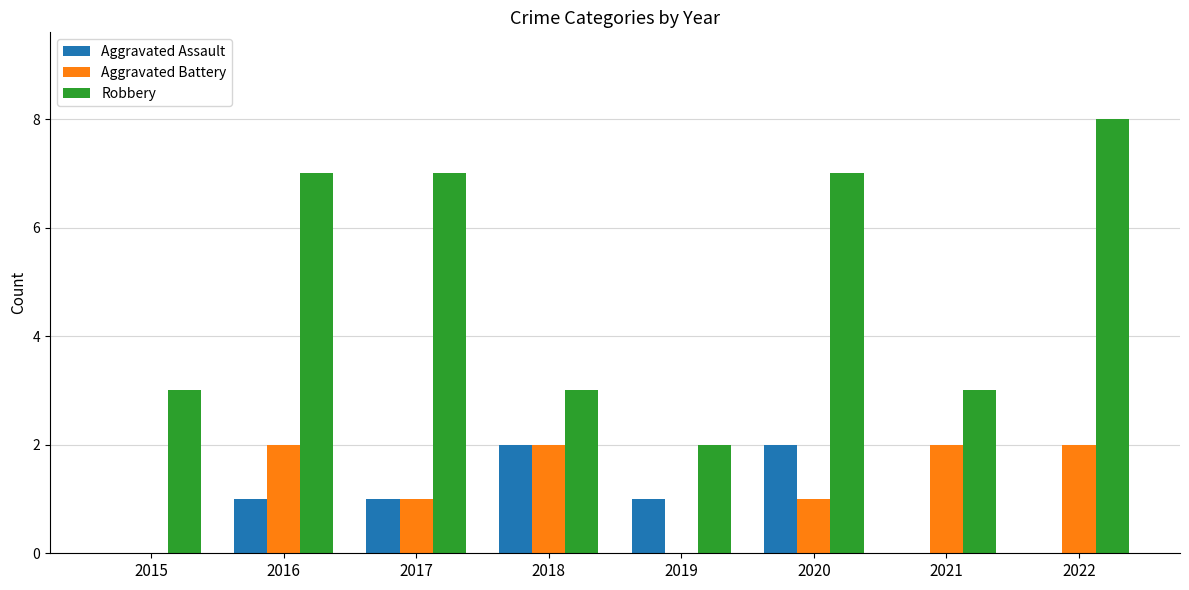

Which series changed the most between 2018 and 2019?

Aggravated Battery